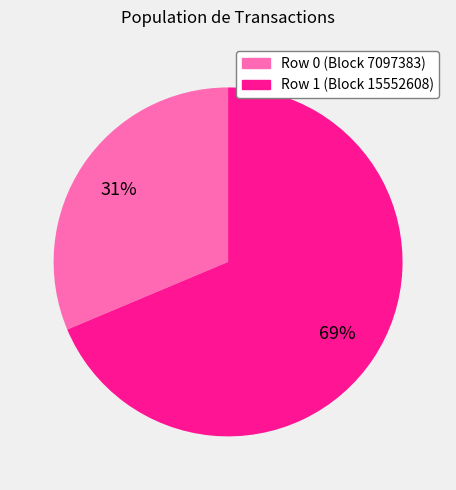

To the nearest percent, what is the average slice percentage?

50%